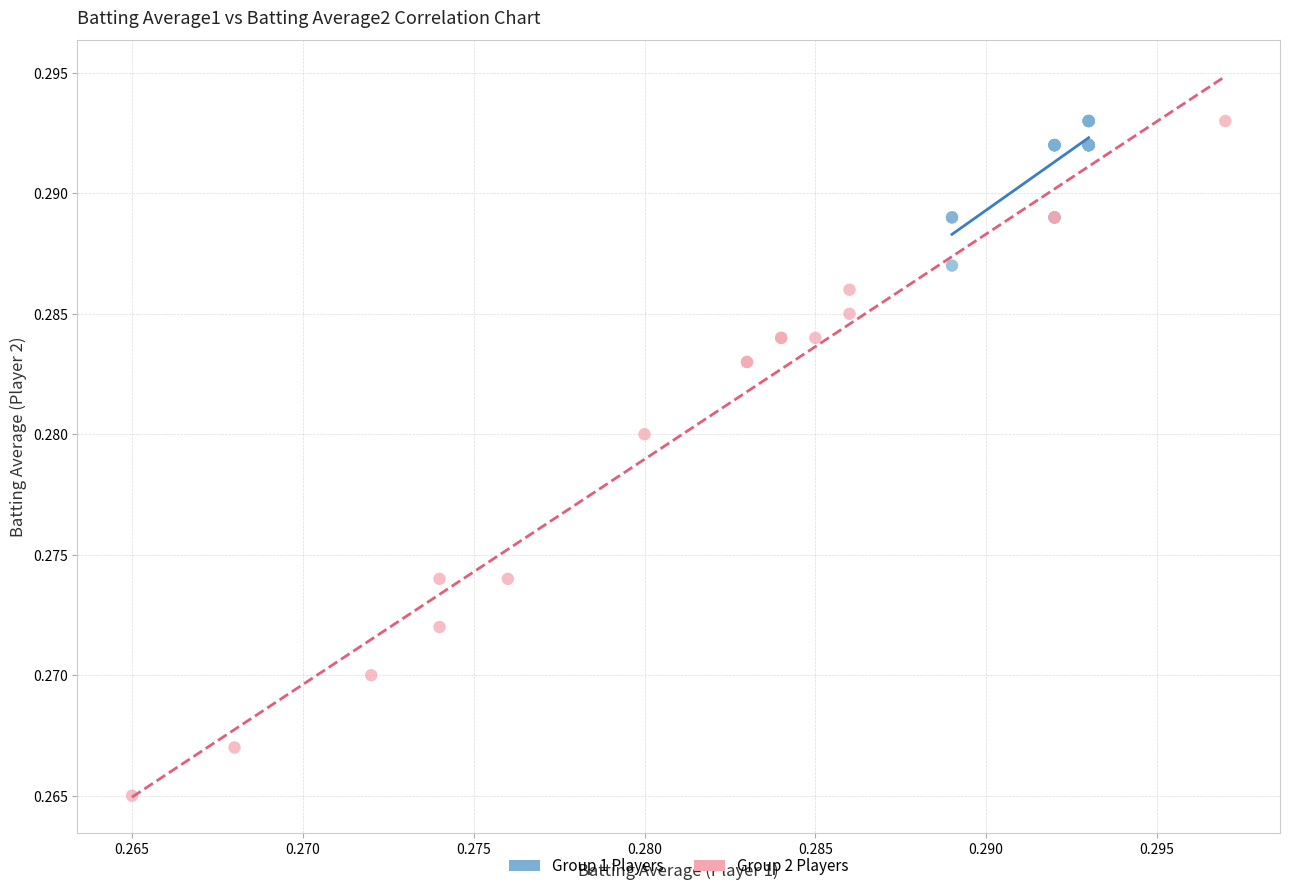

Which series has the largest Y range (max minus min)?

Group 2 Players